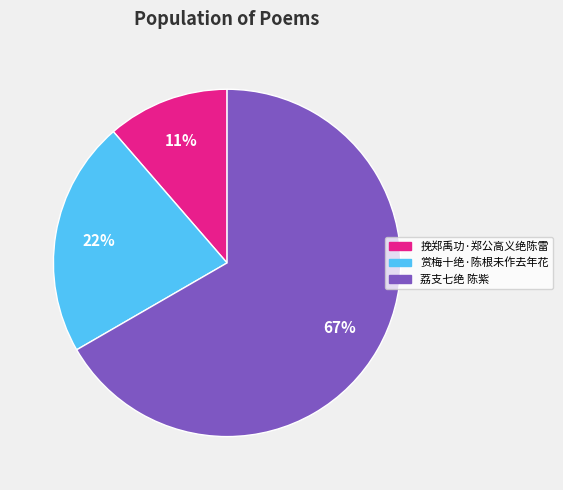

How many segments does this pie chart have?

3